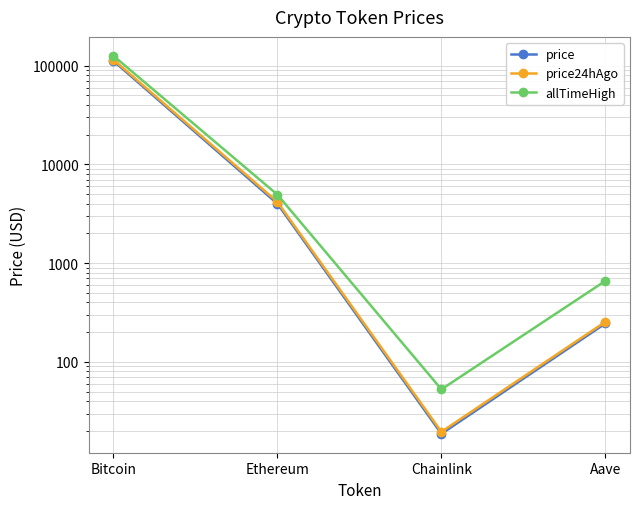

How many data points in price are above 4005?

2